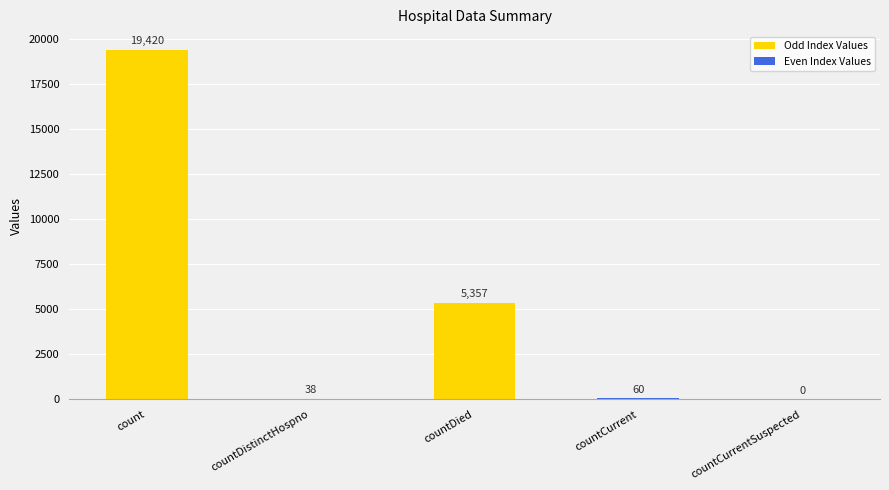

True or false: the data shows -10283 at countCurrentSuspected.

False